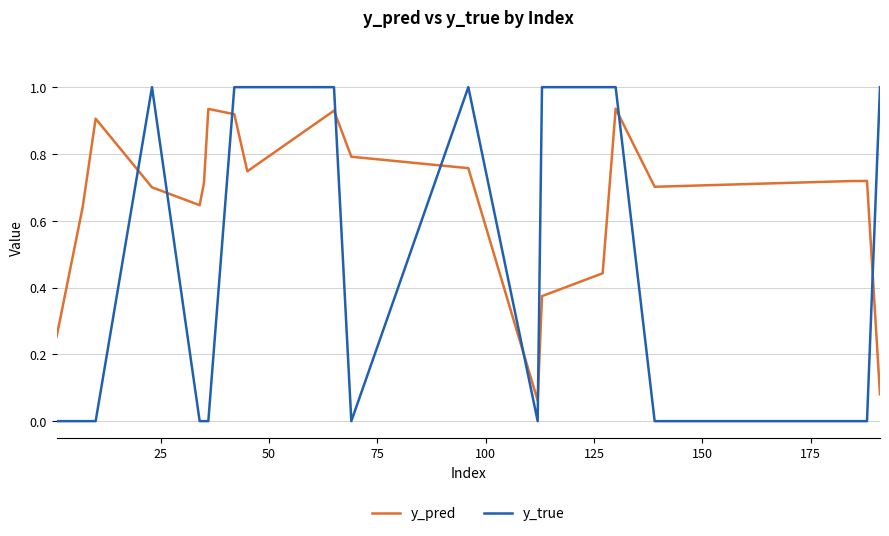

List the series in order of their peak value, lowest first.

y_pred, y_true